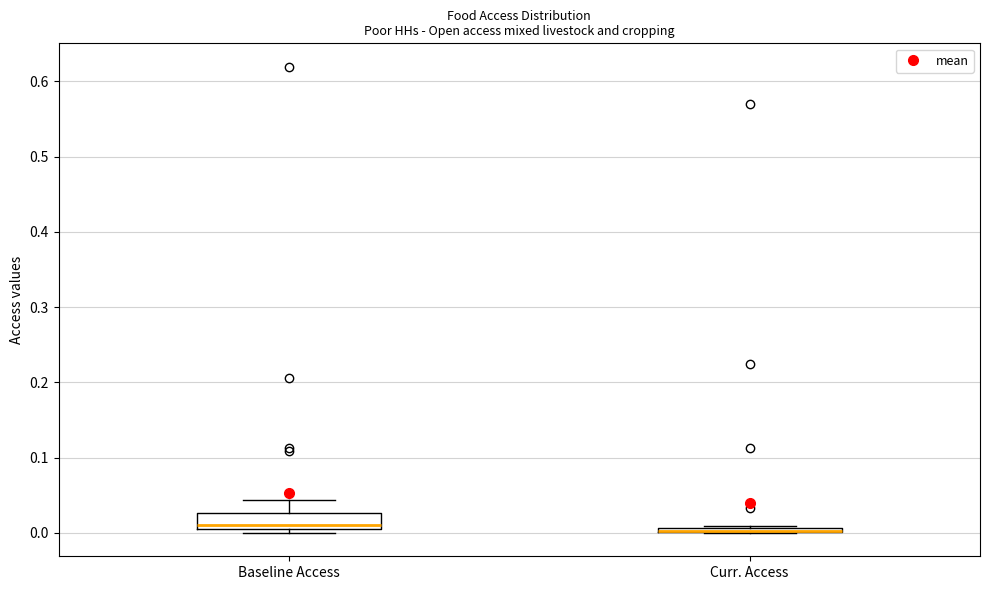

Where is the lower edge of the box for Curr. Access on the y-axis? The values are not printed on the chart, so give them approximately, as read against the axis.

0.00